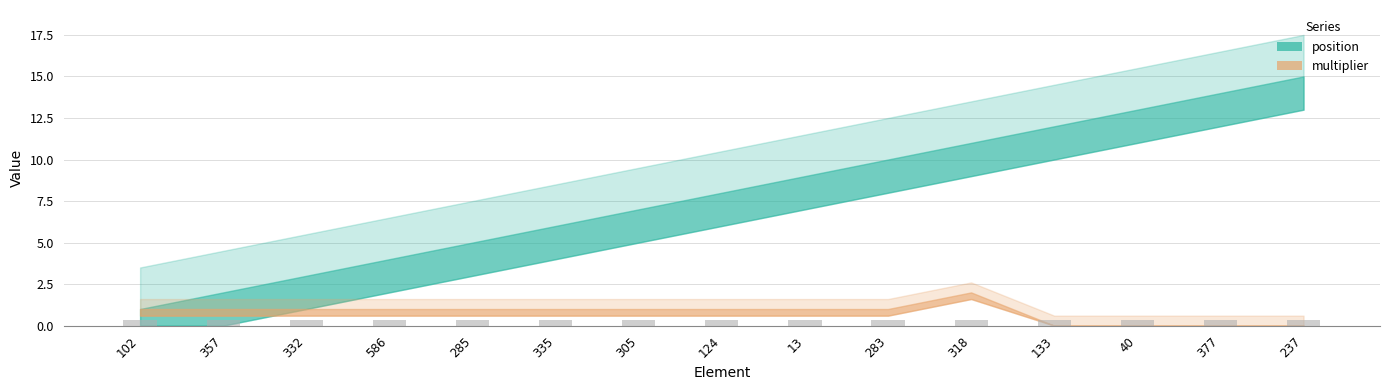

Rank the series by their maximum value, from highest to lowest.

position, multiplier